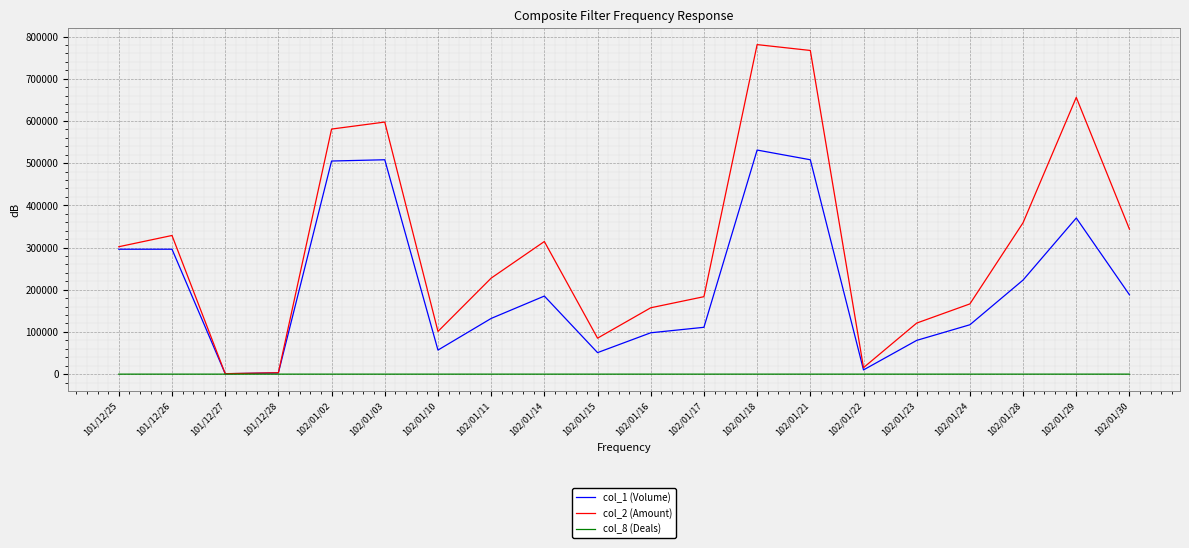

What is the smallest value displayed?

1